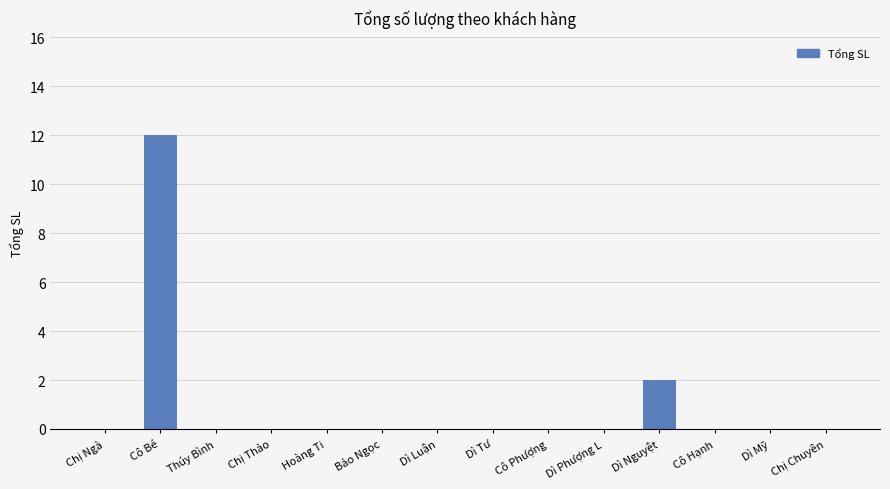

Are the bars grouped side by side (vs. stacked)?

No